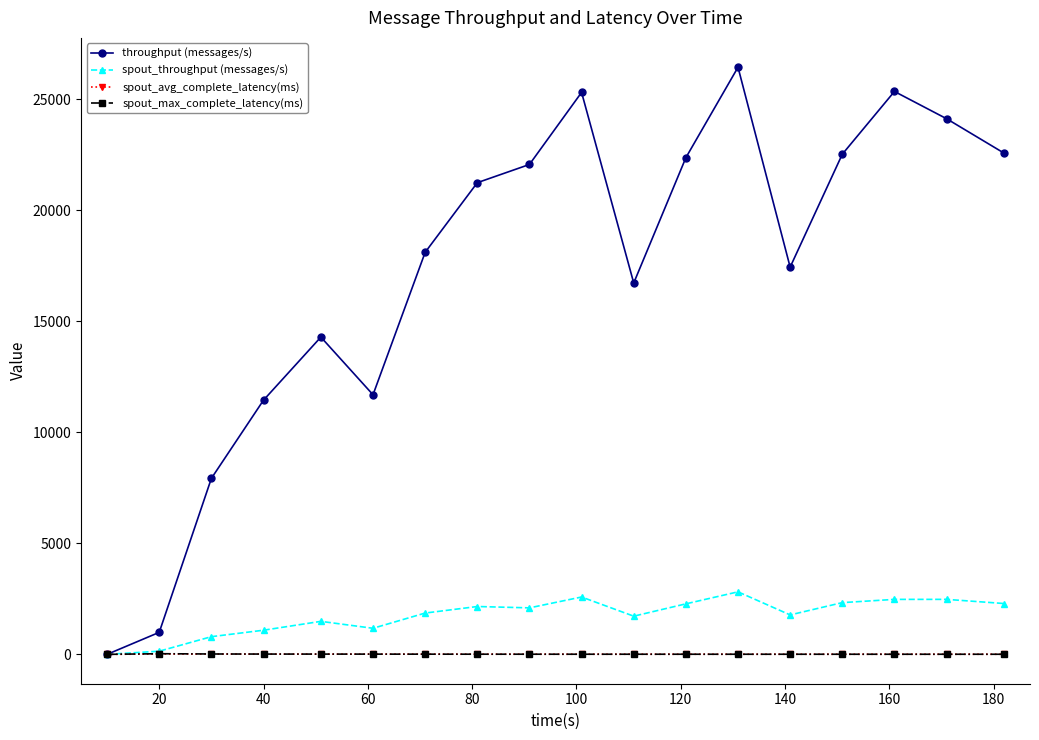

At how many categories does at least one series exceed 13712?

13